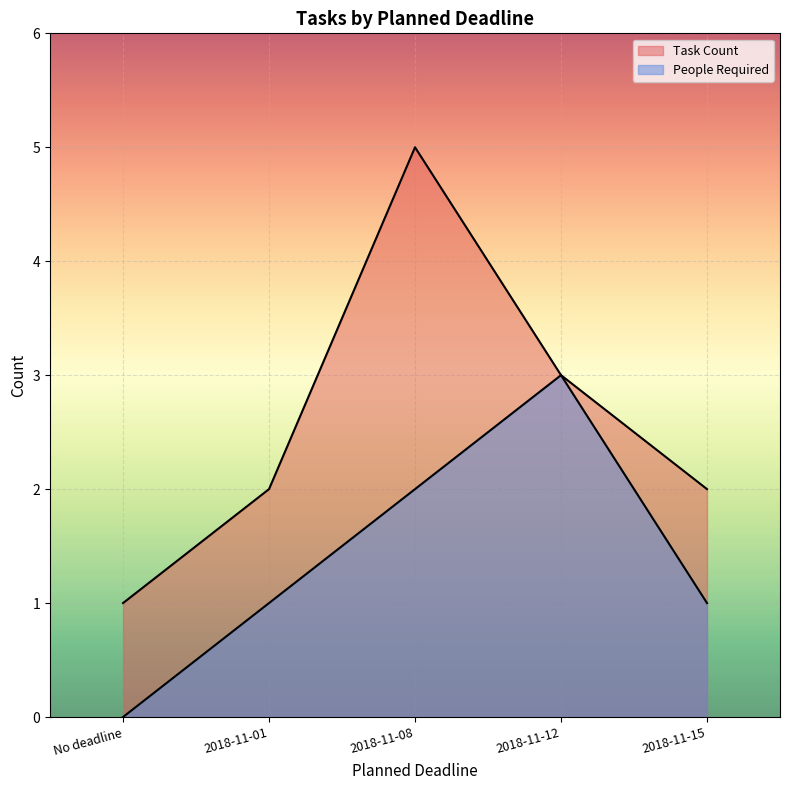

Reading right to left, what are all the values shown in this chart?

Task Count: 2018-11-15=2	2018-11-12=3	2018-11-08=5	2018-11-01=2	No deadline=1
People Required: 2018-11-15=1	2018-11-12=3	2018-11-08=2	2018-11-01=1	No deadline=0